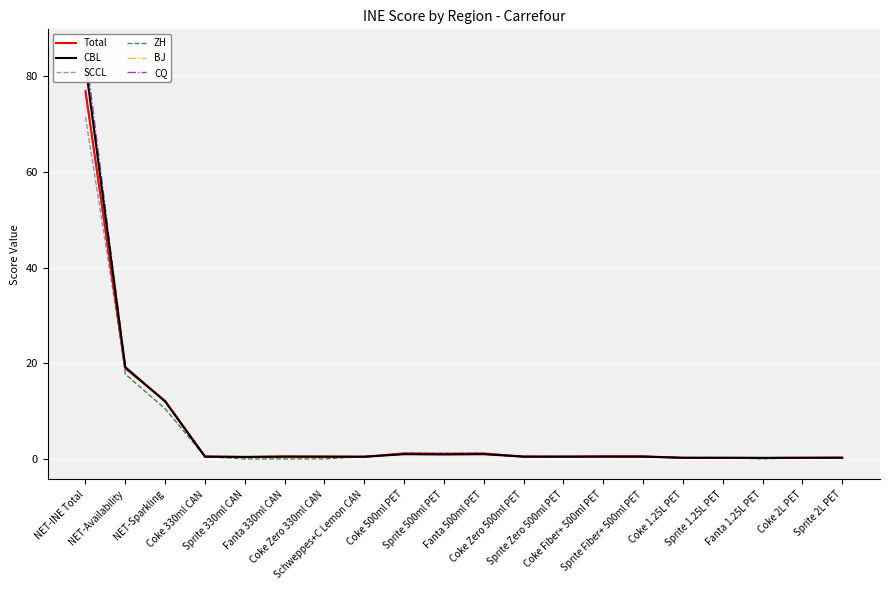

How many intersections are there between ZH and Total?

6